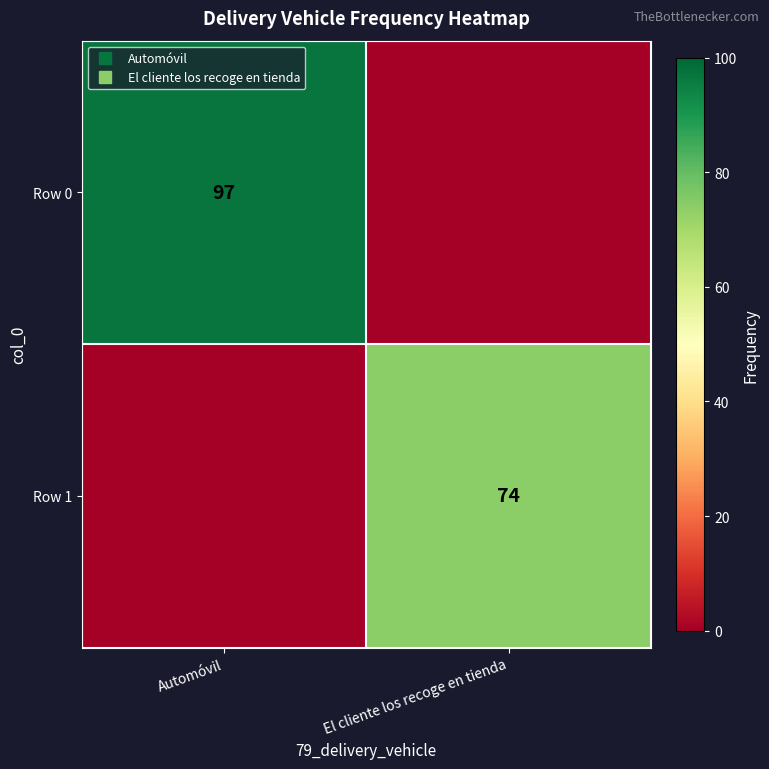

Is it true that Row 1 equals 0 at Automóvil?

True